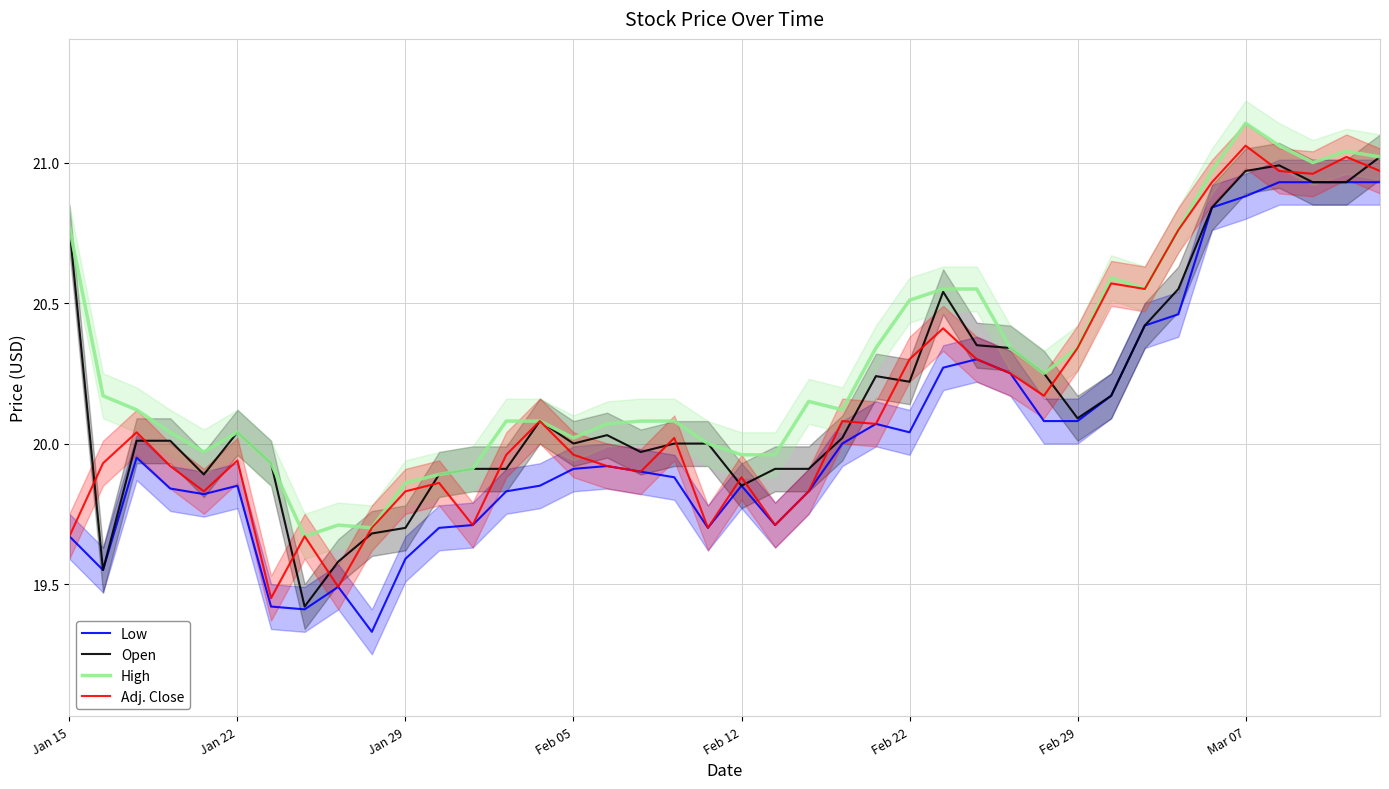

The Low series shows 20.1 at Feb 29. True or false?

True